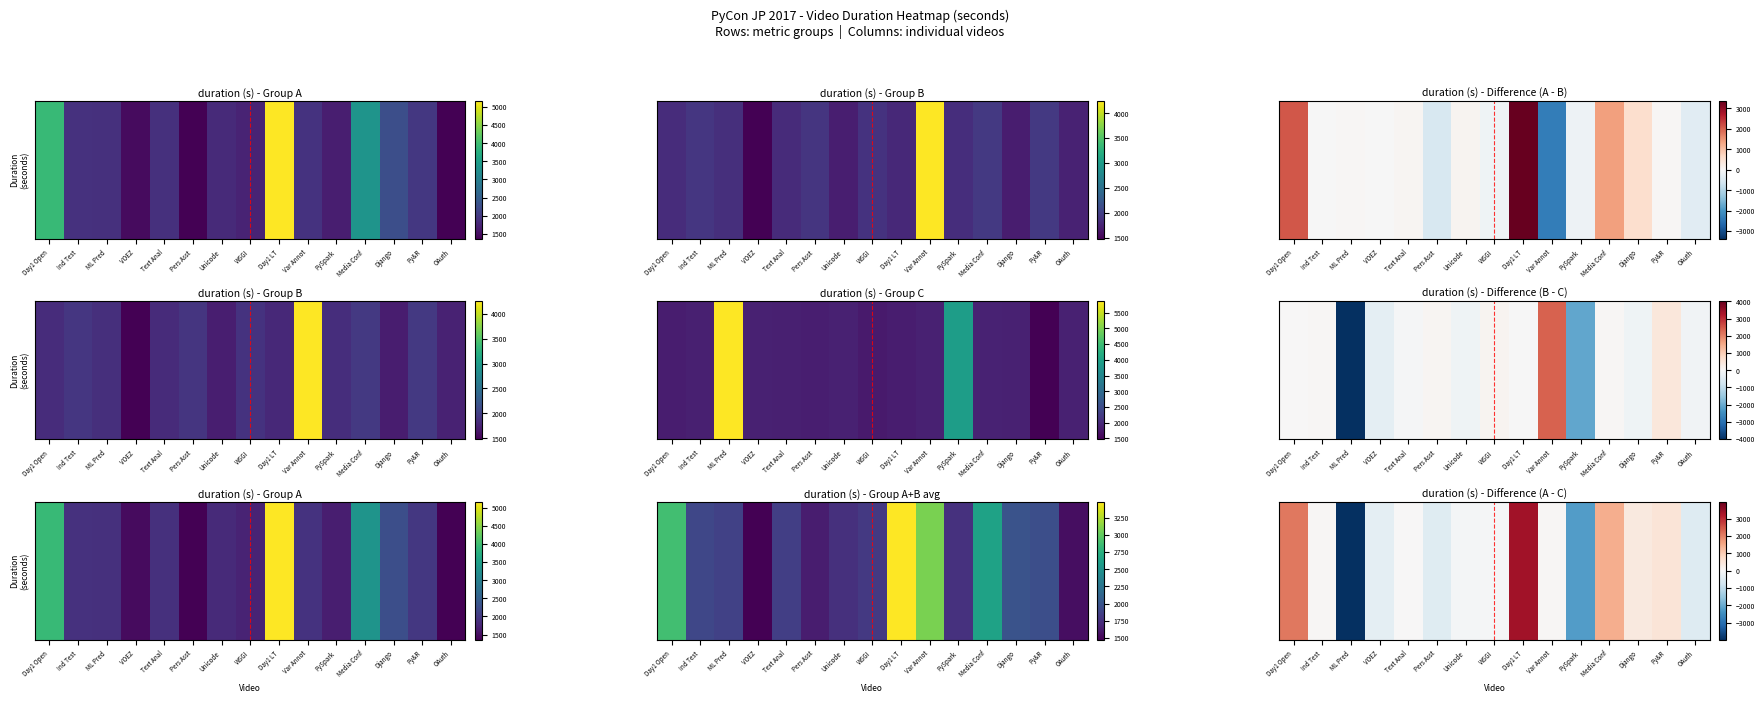

Between Ind Test and Day1 Open, which is larger?

Day1 Open